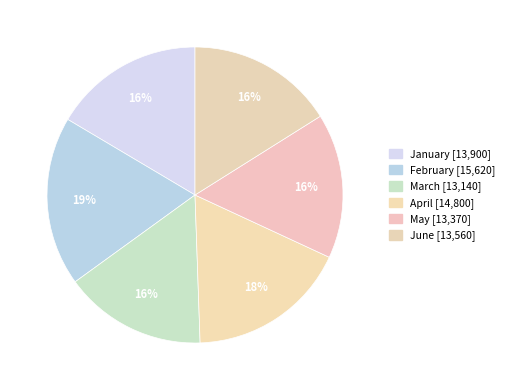

Count the number of slices in the pie.

6